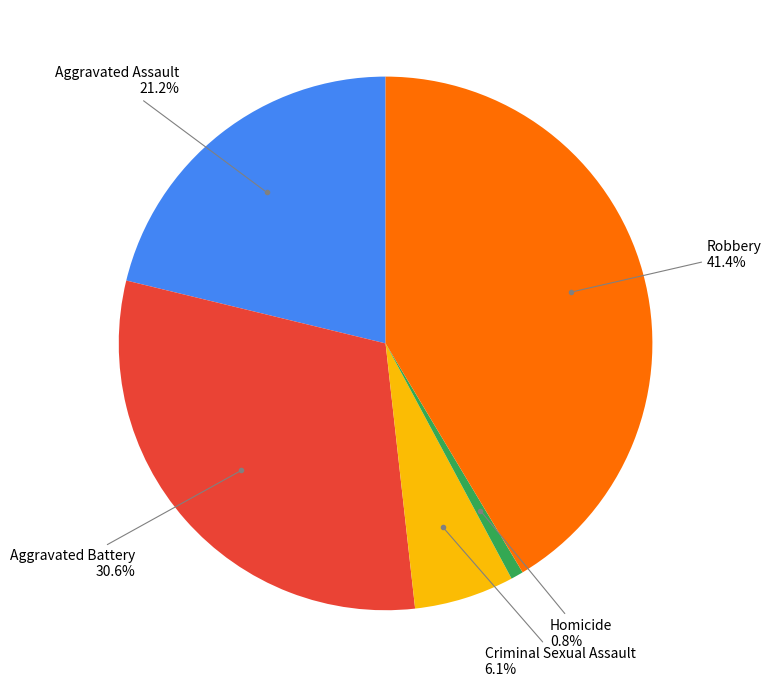

How many segments does this pie chart have?

5